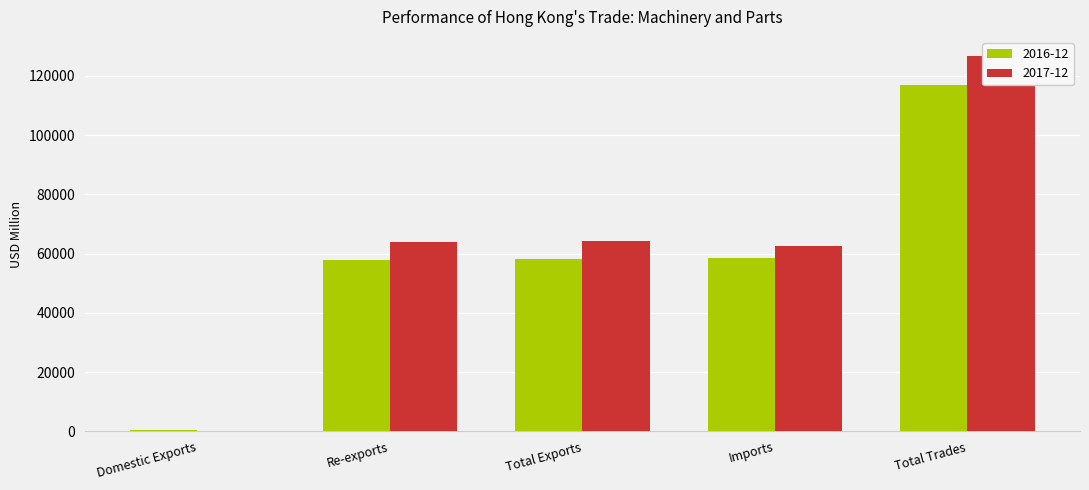

What is the spread (max minus min) of values at Total Trades?

10064.4